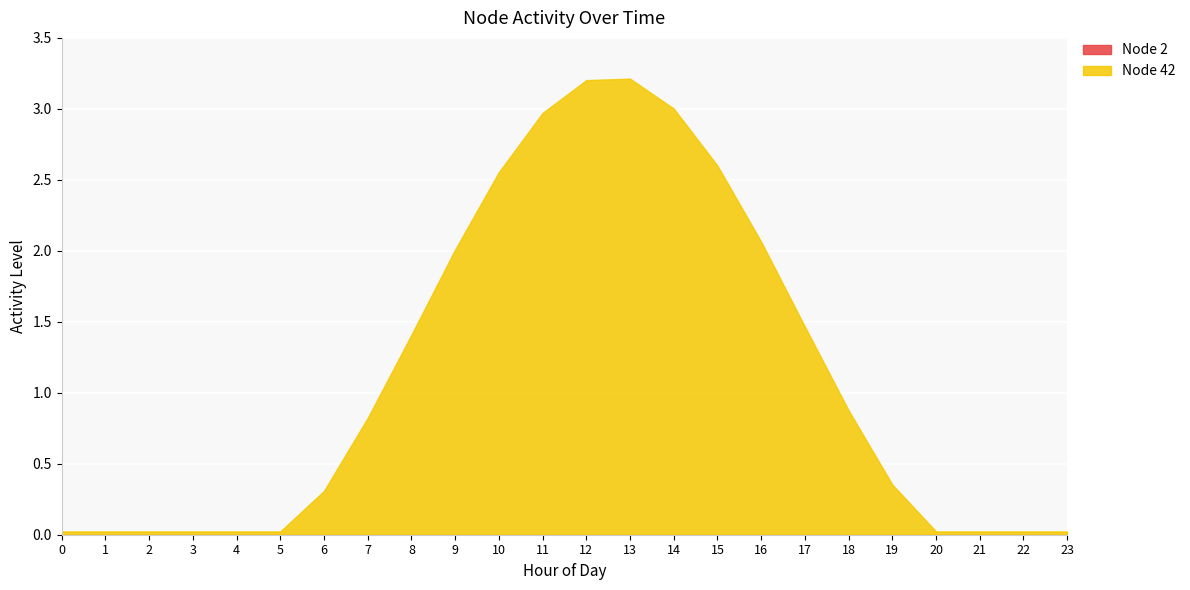

What is the greatest value displayed?

3.2